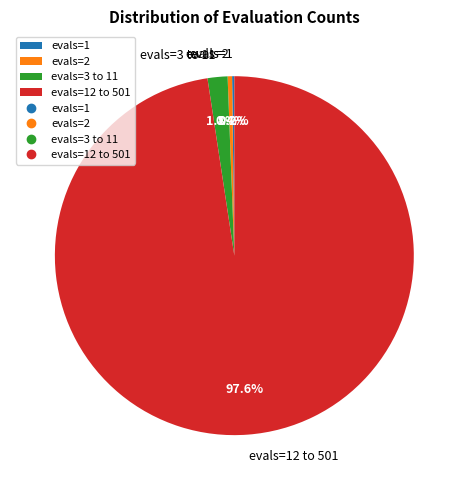

What percentage is NOT represented by evals=2?

99.6%